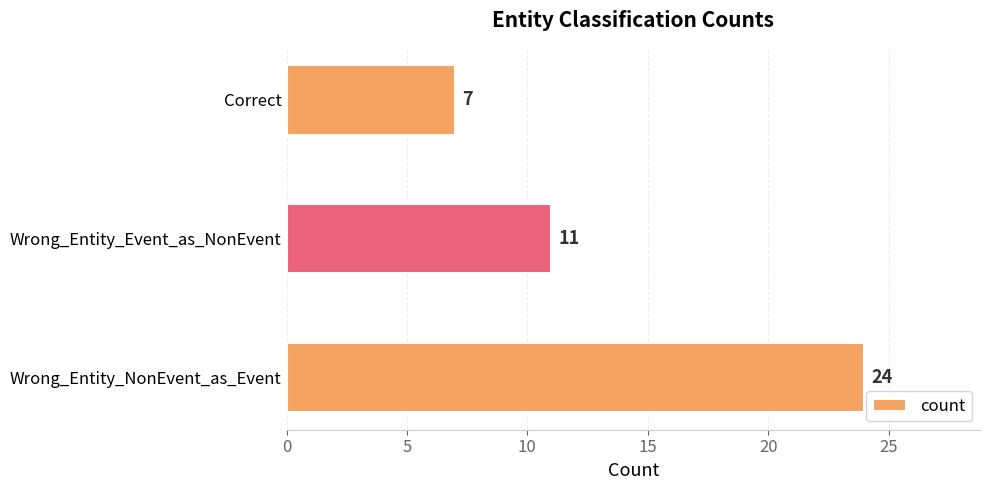

The value at Wrong_Entity_NonEvent_as_Event is 24. True or false?

True